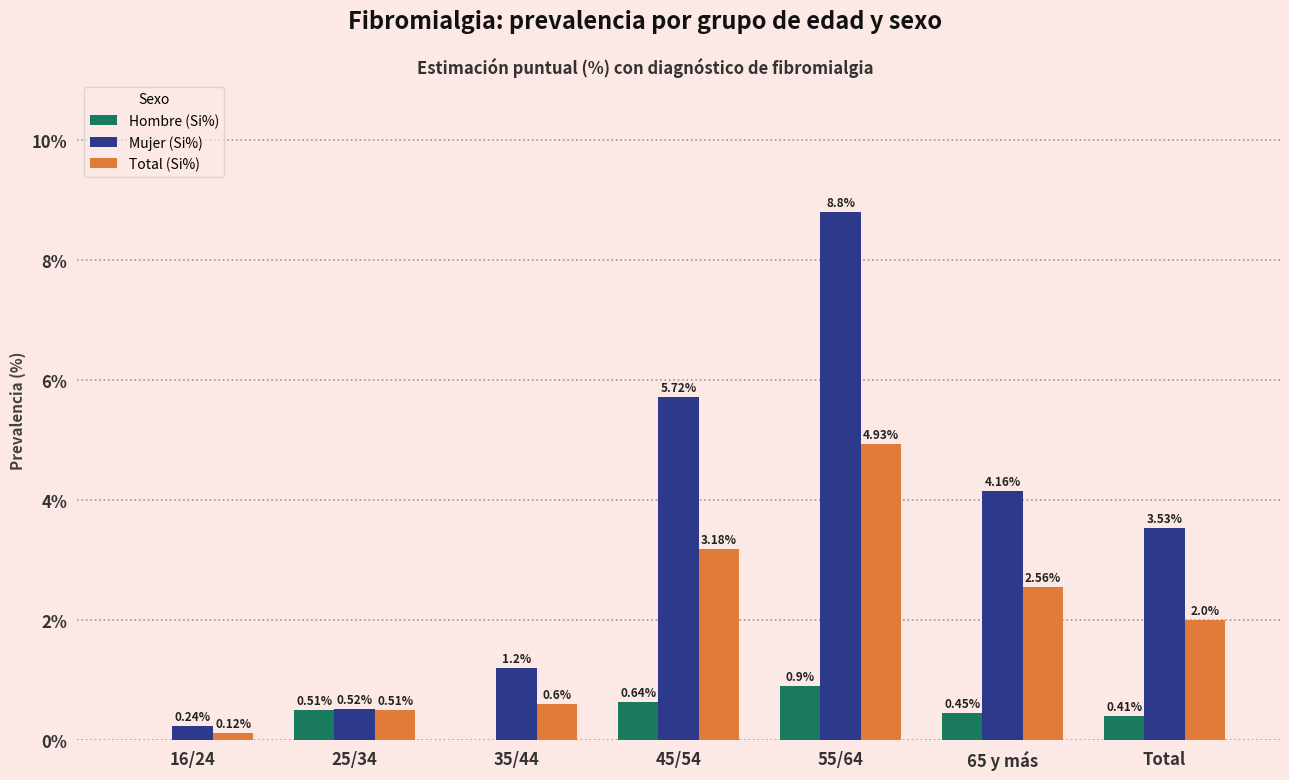

What is the sum of the Mujer (Si%) values at 16/24 and Total?

3.8